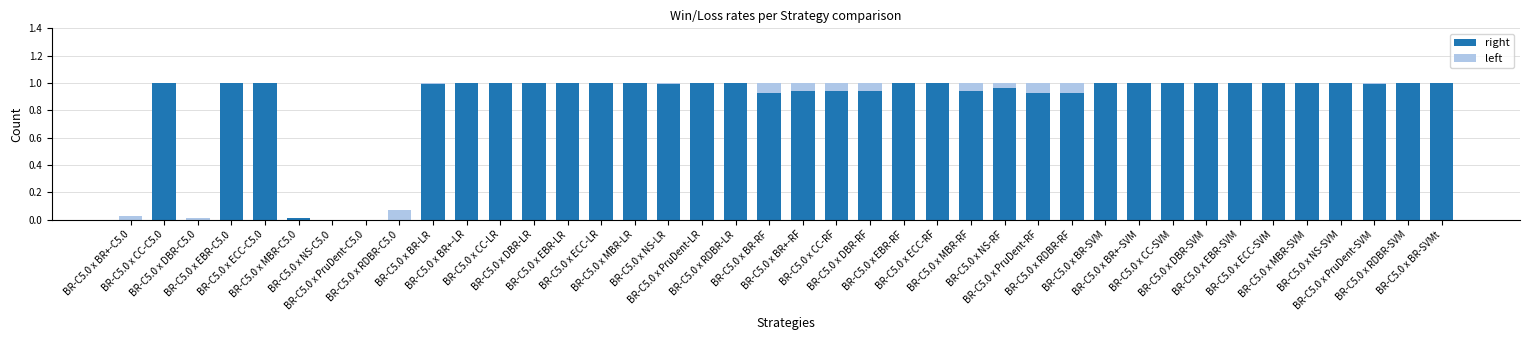

What is the sum of all right values?

33.5